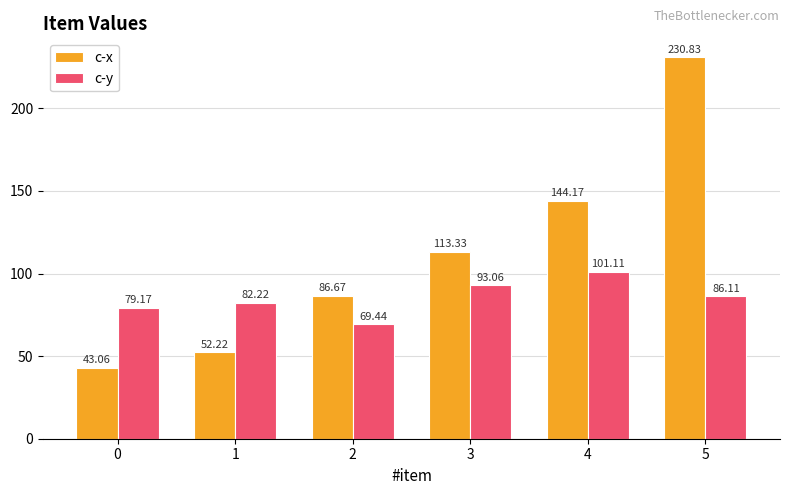

Are the bars grouped side by side (vs. stacked)?

Yes